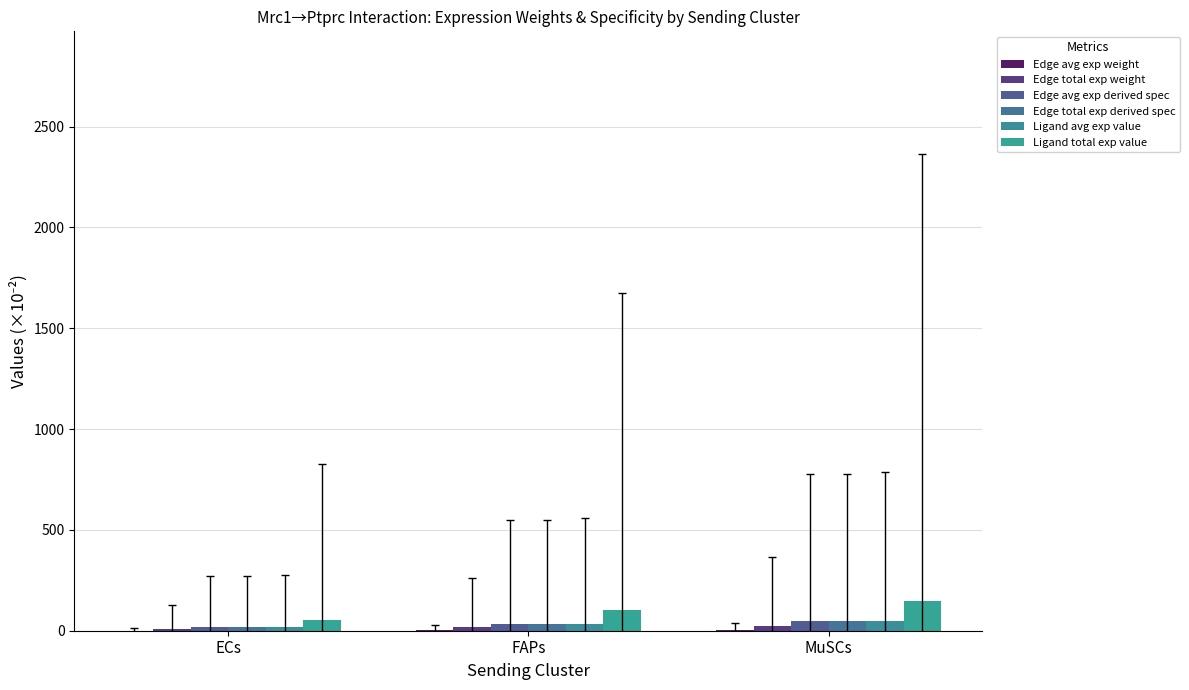

Reading right to left, transcribe all the data shown in this chart.

Edge avg exp weight: 2.5	1.8	0.9
Edge total exp weight: 22.8	16.2	8.0
Edge avg exp derived spec: 48.6	34.4	17.0
Edge total exp derived spec: 48.6	34.4	17.0
Ligand avg exp value: 49.2	34.9	17.2
Ligand total exp value: 147.7	104.8	51.7